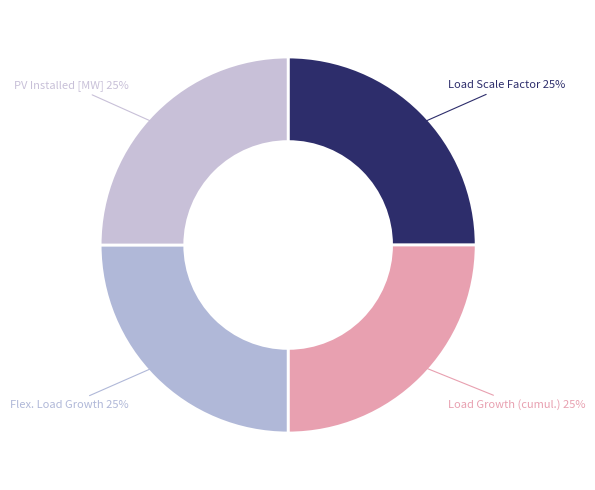

Is it true that Flex. Load Growth is 25% of the pie?

True